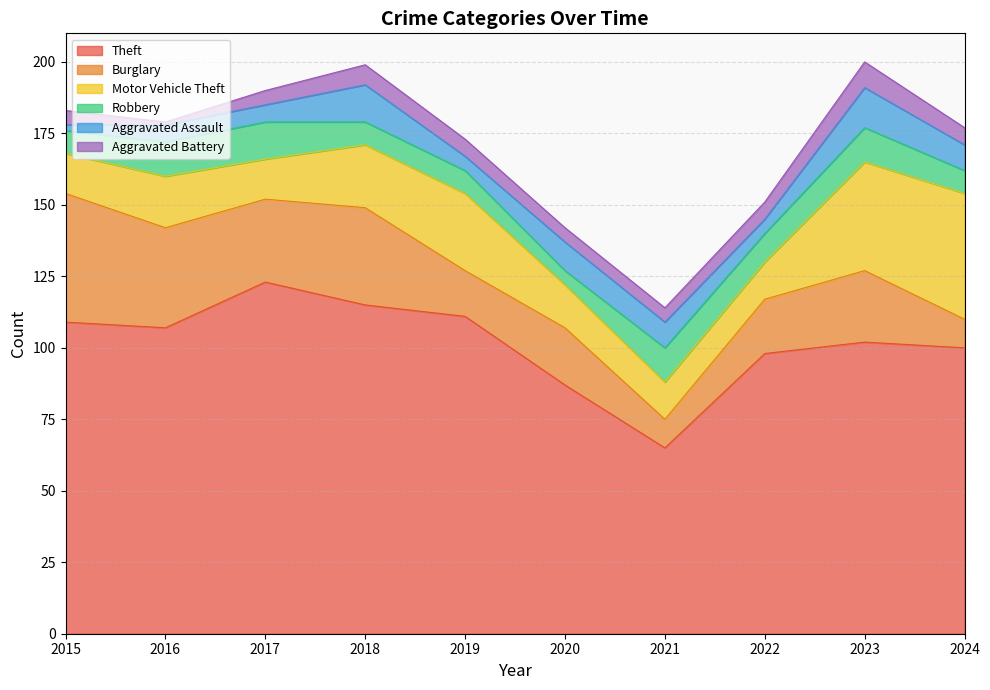

Which series has the largest range (max minus min)?

Theft